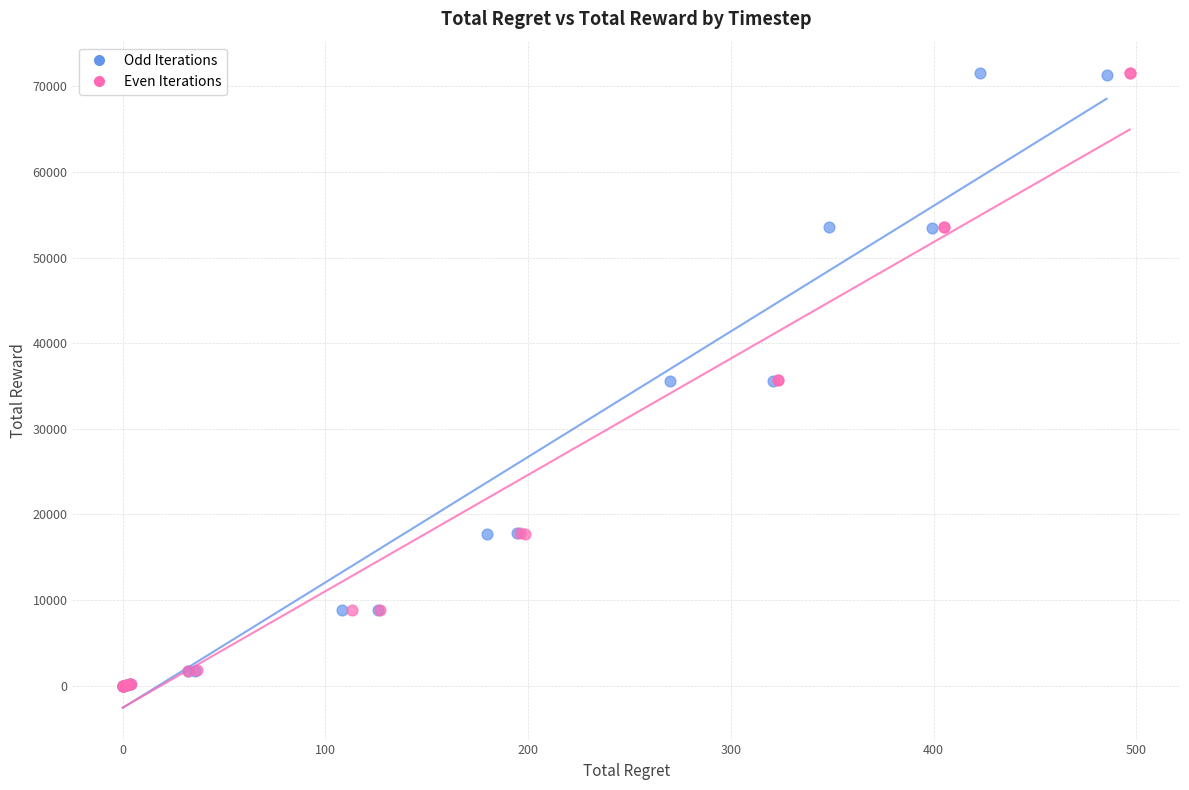

Which series has the largest Y range (max minus min)?

Even Iterations